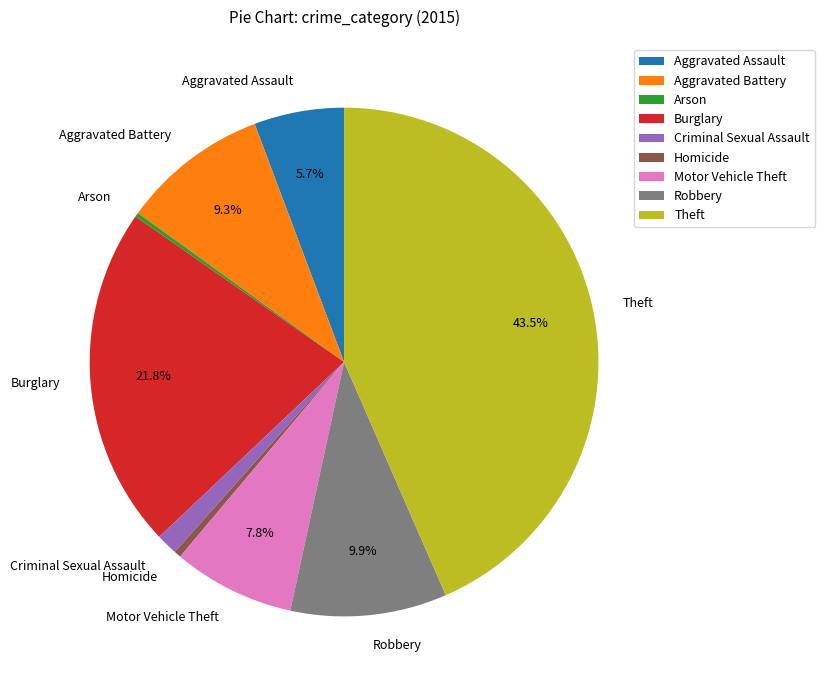

To the nearest percent, what is the average slice percentage?

11%